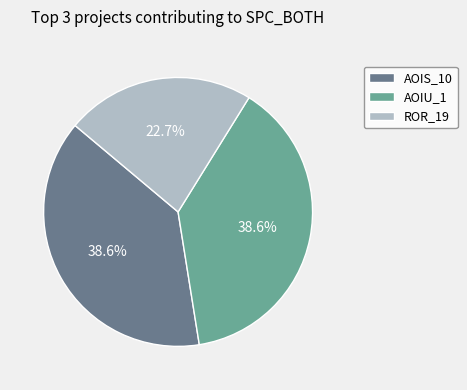

How much of the chart is everything except ROR_19?

77.3%